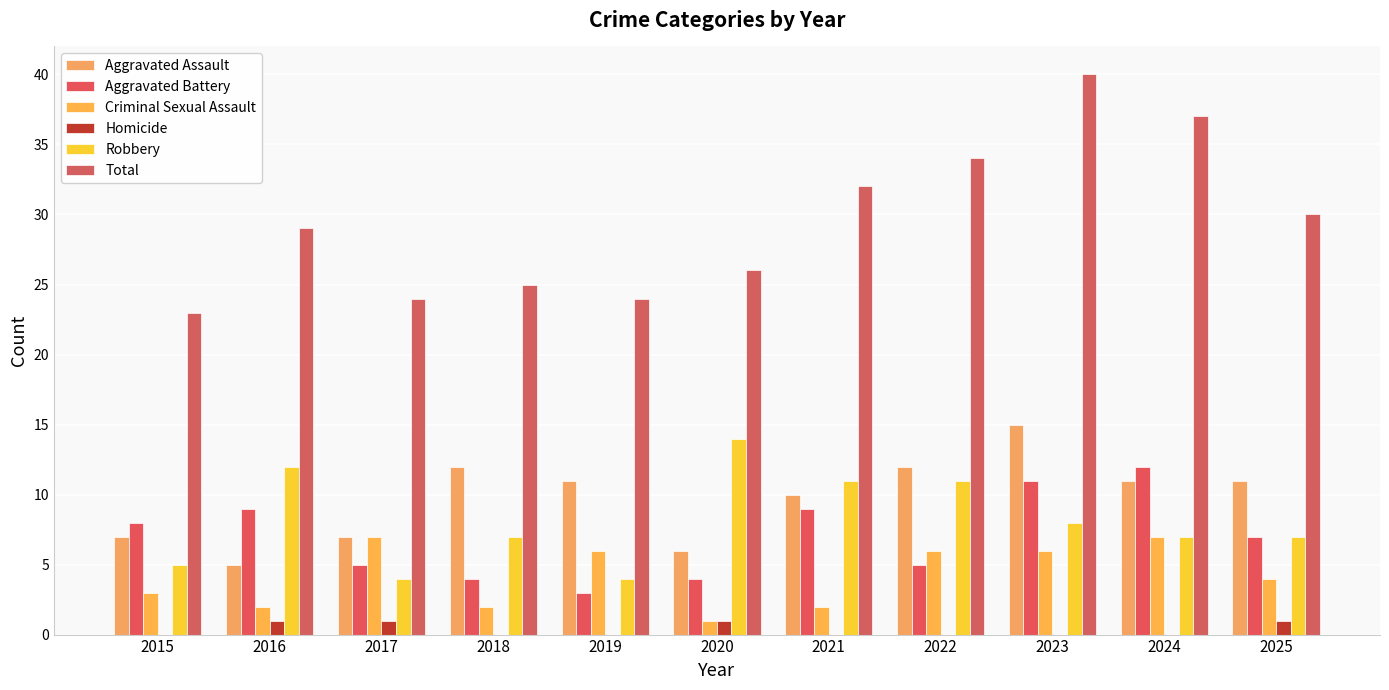

True or false: Aggravated Assault has a value of 6 at 2020.

True